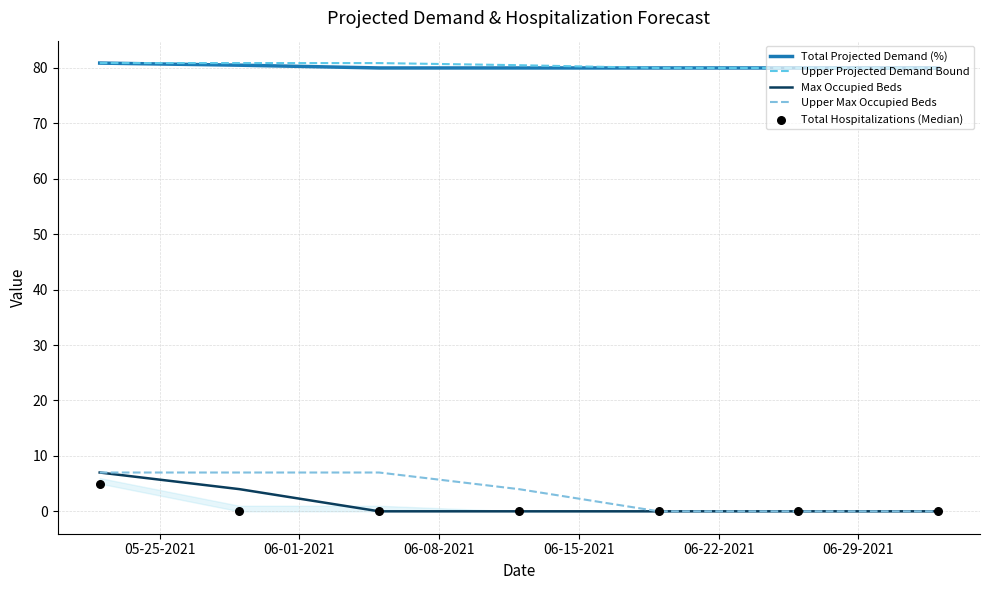

Which series has the largest total across all categories?

Upper Projected Demand Bound